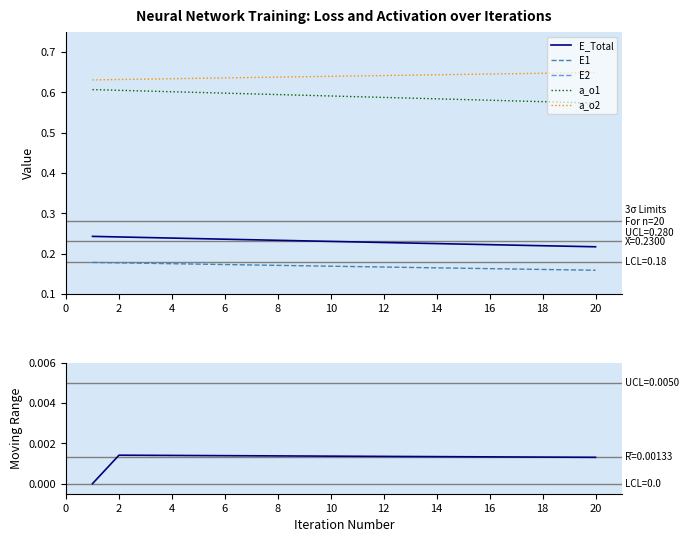

The value of a_o2 at 10 is 0.8. True or false?

False